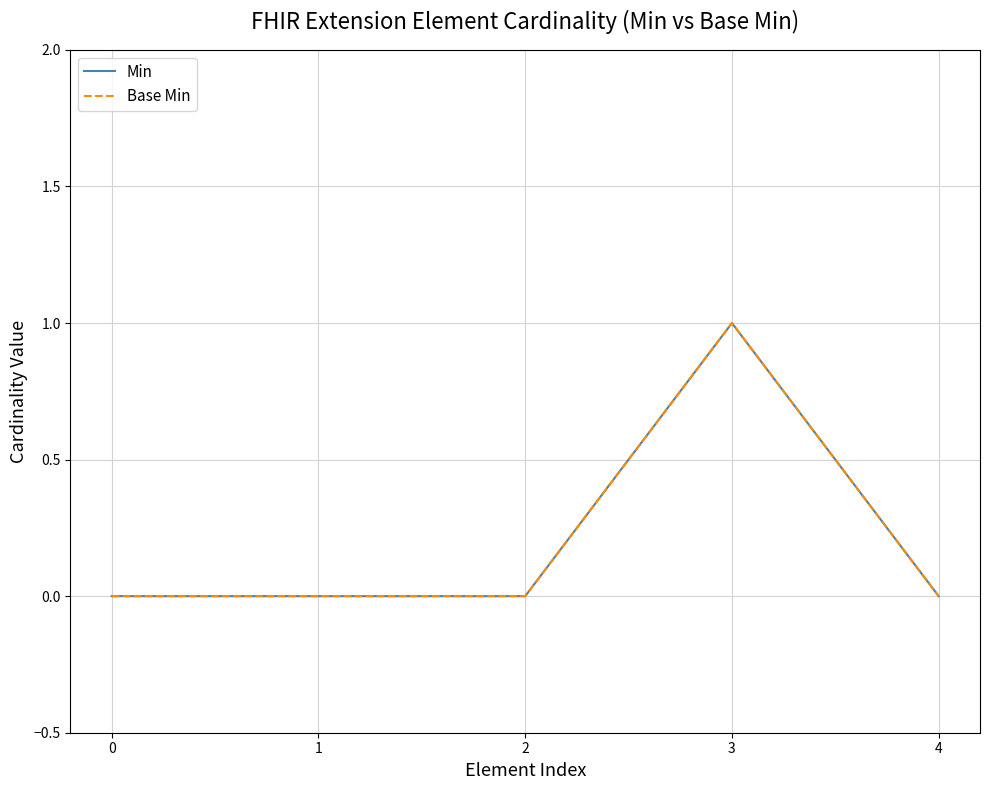

Does the chart display data point markers on the line(s)?

No